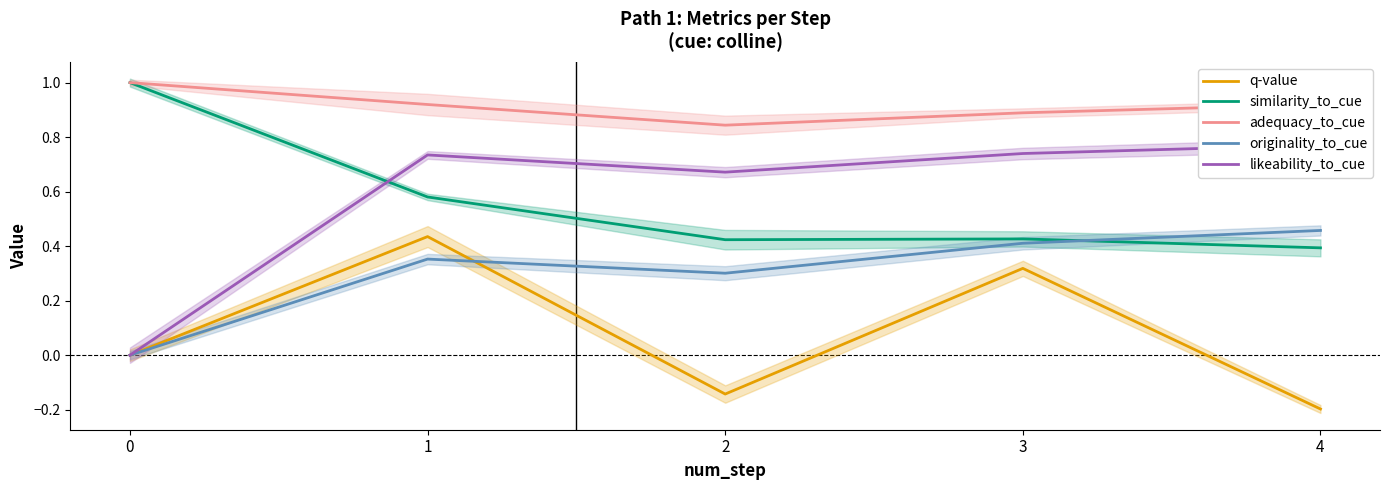

True or false: similarity_to_cue has more than 2 interior local peaks.

False